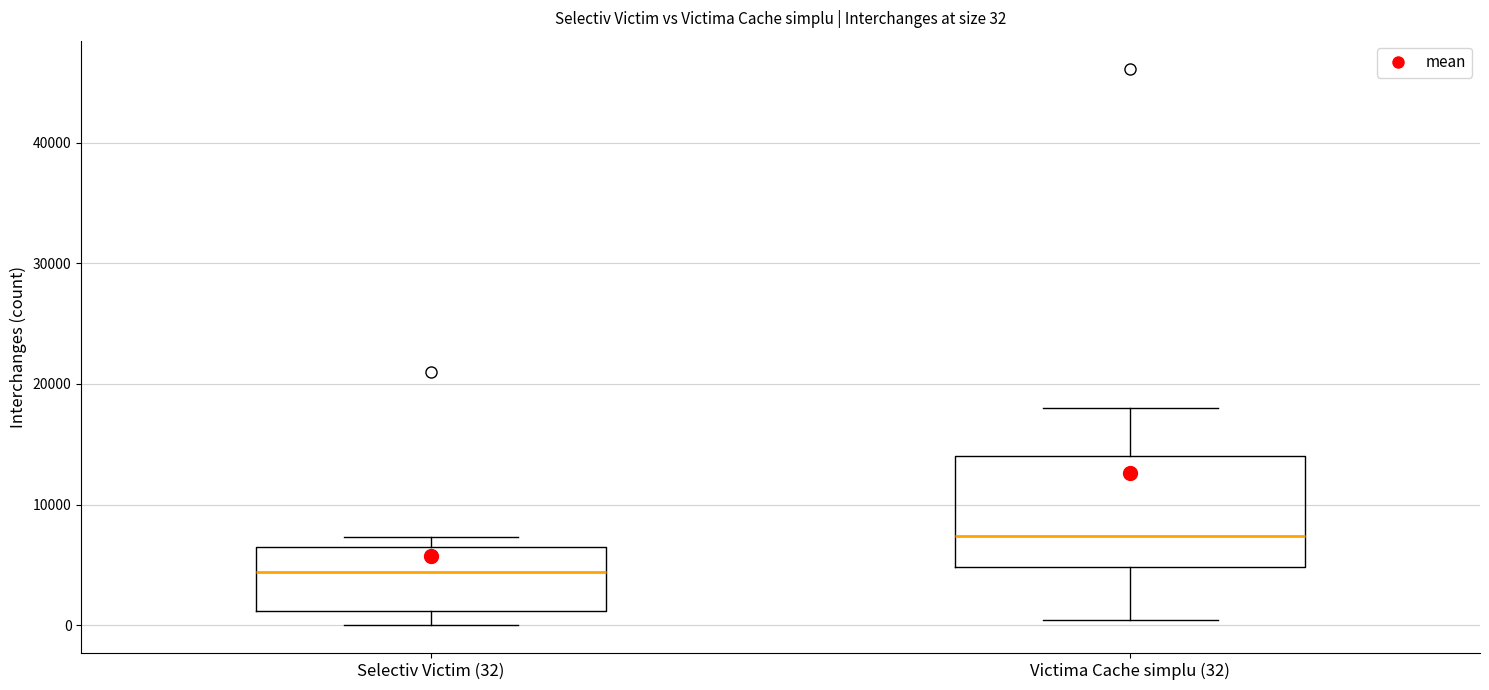

Which box's median line is the highest?

Victima Cache simplu (32)